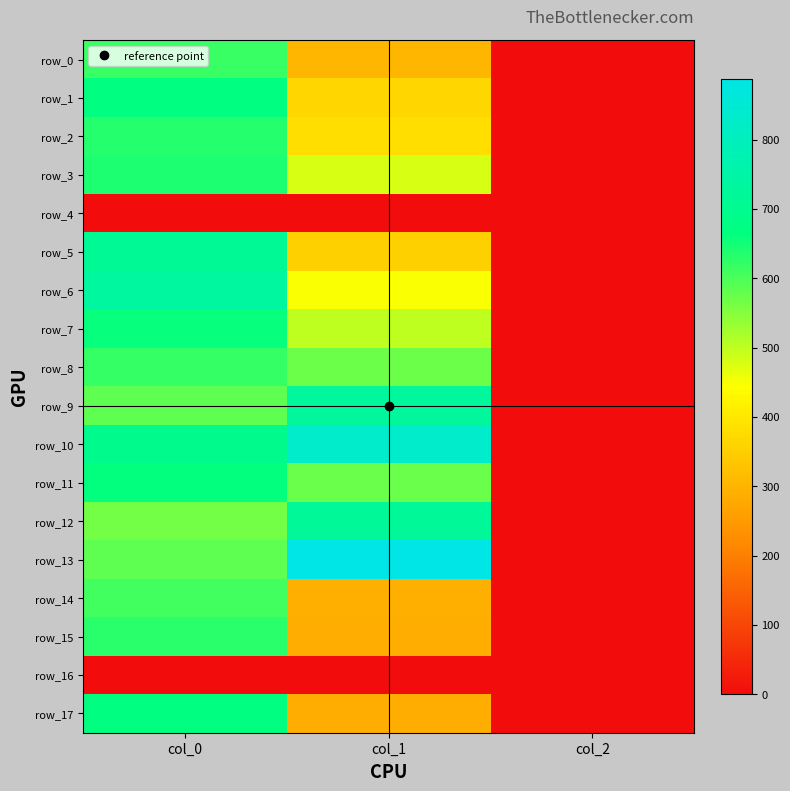

Reading left to right, extract all data points from this chart.

row_0: col_0=616.7	col_1=303.8	col_2=2.0
row_1: col_0=670.0	col_1=364.5	col_2=2.0
row_2: col_0=633.3	col_1=381.4	col_2=2.0
row_3: col_0=640.0	col_1=479.2	col_2=2.0
row_4: col_0=0.0	col_1=0.0	col_2=0.0
row_5: col_0=710.0	col_1=354.4	col_2=2.0
row_6: col_0=733.3	col_1=448.9	col_2=2.0
row_7: col_0=660.0	col_1=499.5	col_2=2.0
row_8: col_0=620.0	col_1=570.4	col_2=2.0
row_9: col_0=583.3	col_1=729.0	col_2=2.0
row_10: col_0=693.3	col_1=830.2	col_2=2.0
row_11: col_0=663.3	col_1=573.8	col_2=2.0
row_12: col_0=566.7	col_1=722.2	col_2=2.0
row_13: col_0=583.3	col_1=887.6	col_2=2.0
row_14: col_0=610.0	col_1=290.2	col_2=2.0
row_15: col_0=630.0	col_1=286.9	col_2=2.0
row_16: col_0=0.0	col_1=0.0	col_2=0.0
row_17: col_0=666.7	col_1=286.9	col_2=2.0